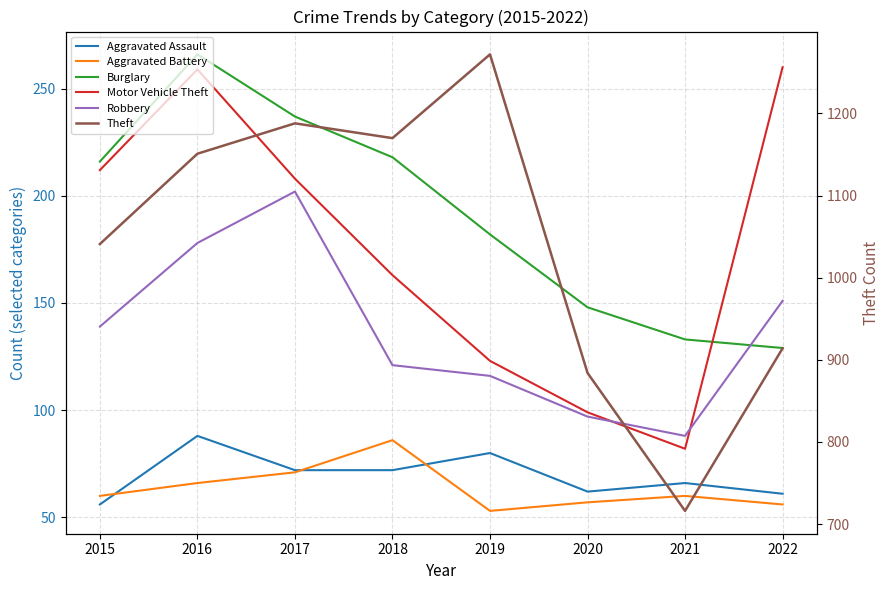

Which series ends up on top after the final intersection of Aggravated Battery and Aggravated Assault?

Aggravated Assault